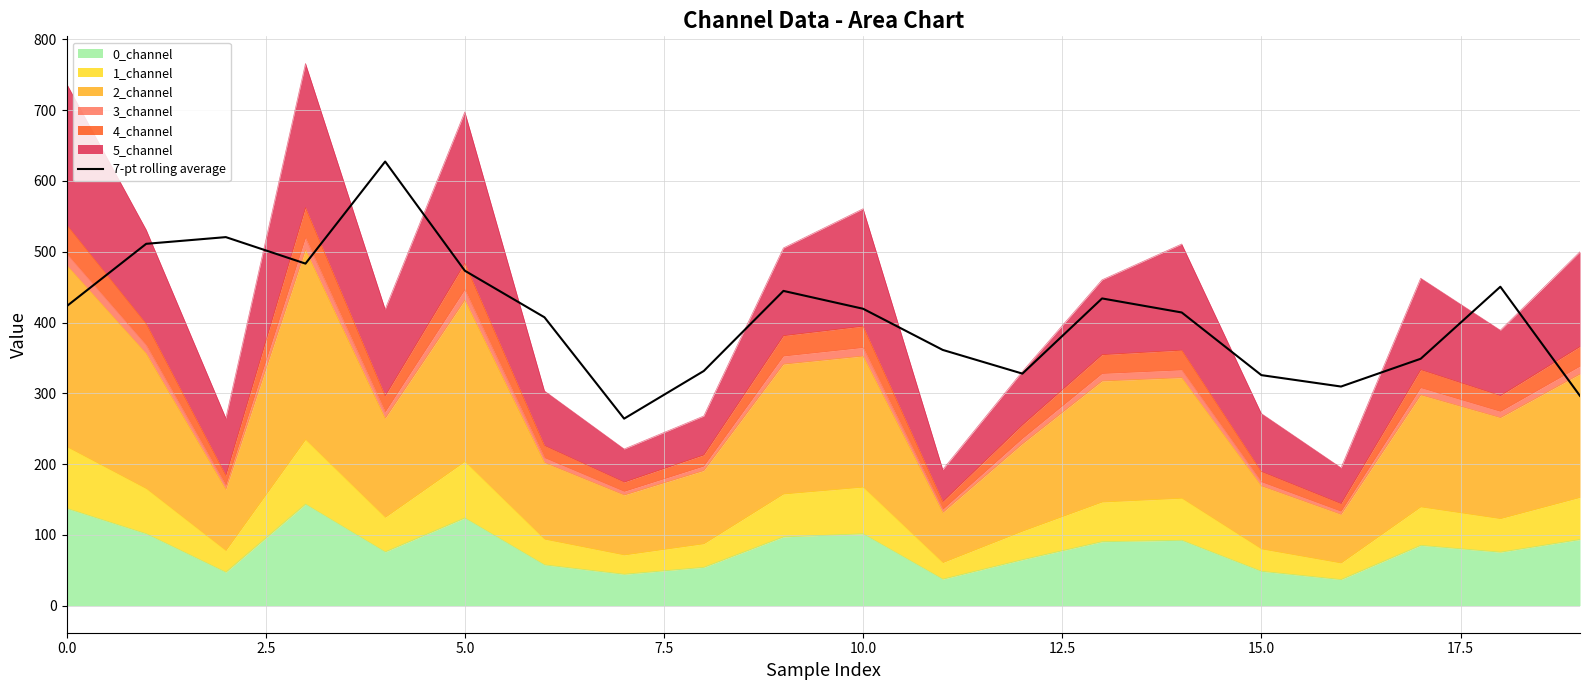

What is the sum of all values?

8174.2